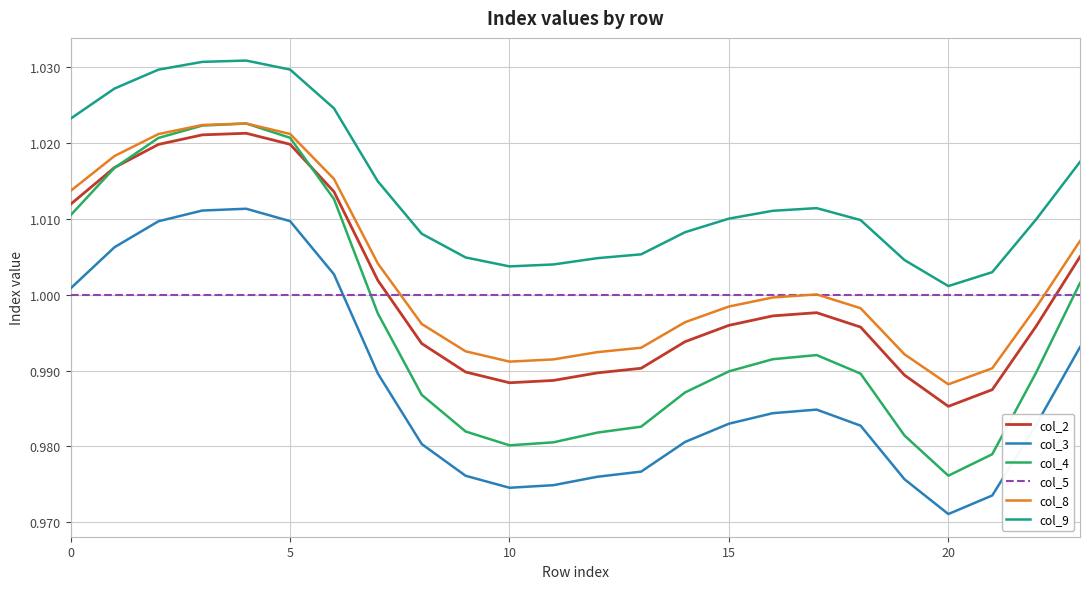

Which series has the widest spread of values?

col_4